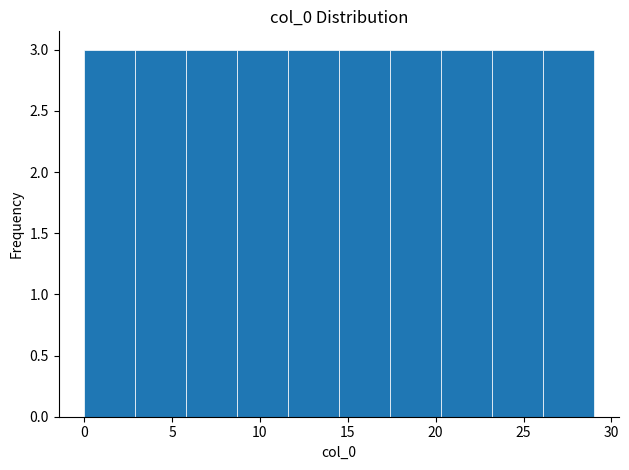

Reading left to right, list every bar in this chart as the range it spans on the x-axis followed by its height. Neither the bar edges nor the heights are printed on the chart, so give them approximately, as read against the axes.

0.0 to 2.9: 3
2.9 to 5.8: 3
5.8 to 8.7: 3
8.7 to 11.6: 3
11.6 to 14.5: 3
14.5 to 17.4: 3
17.4 to 20.3: 3
20.3 to 23.2: 3
23.2 to 26.1: 3
26.1 to 29.0: 3